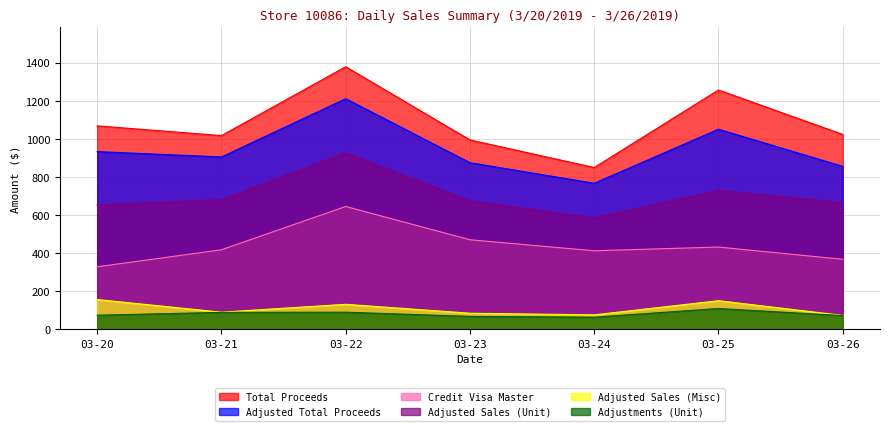

At which category does Adjusted Sales (Misc) reach its first local peak?

03-22